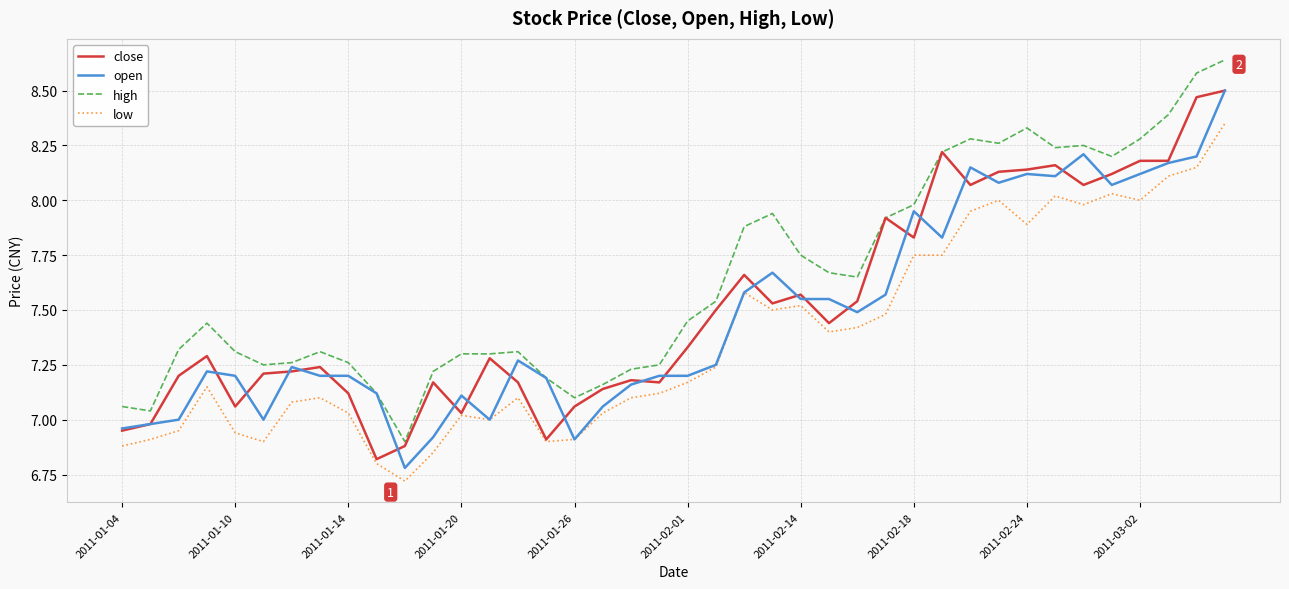

What is the minimum value shown in the chart?

6.7